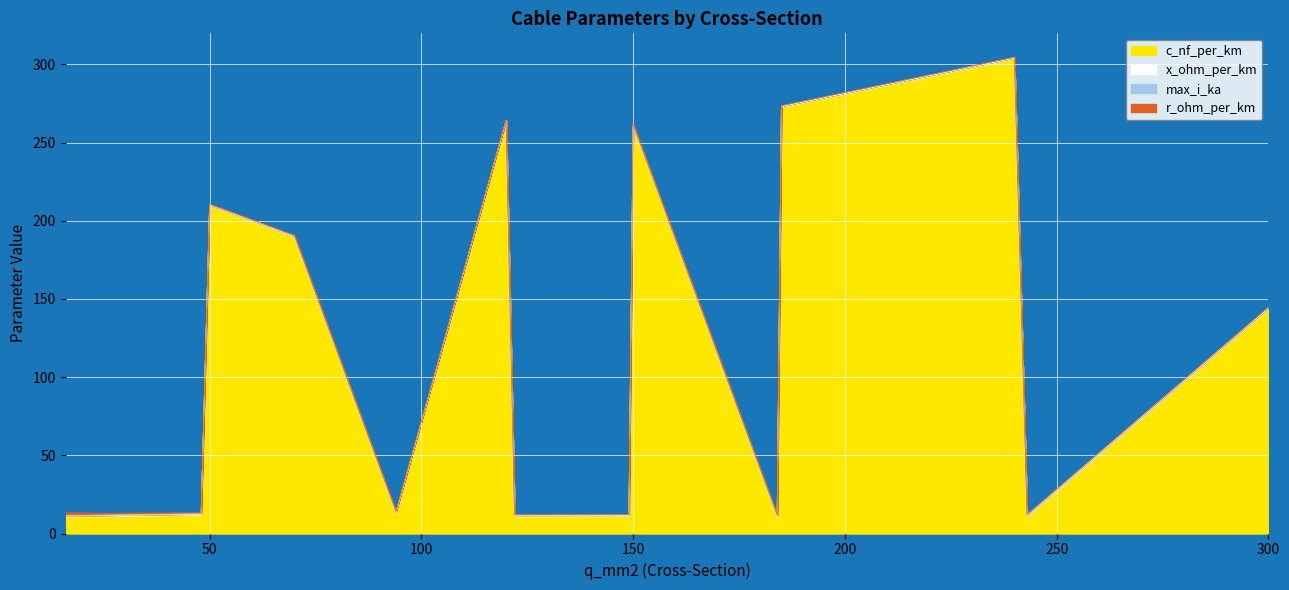

What is the value of the max_i_ka point at the 14th from the left?

0.6